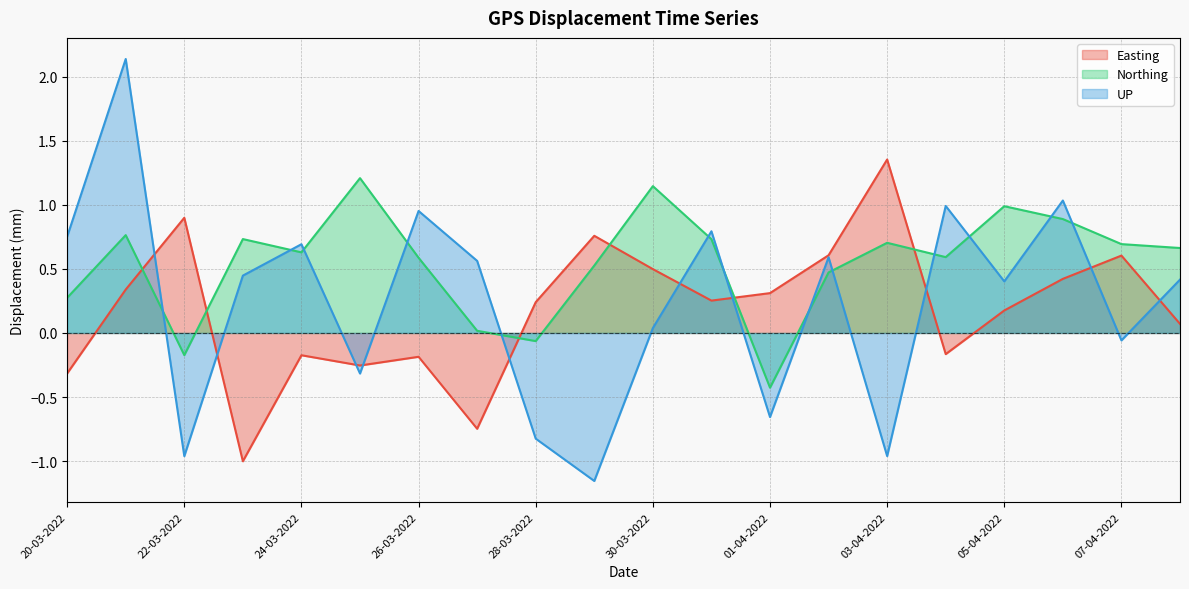

Which series has the largest total across all categories?

Northing